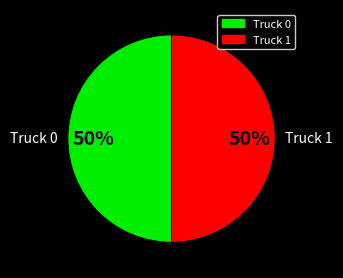

Is it true that Truck 0 is 50% of the pie?

True